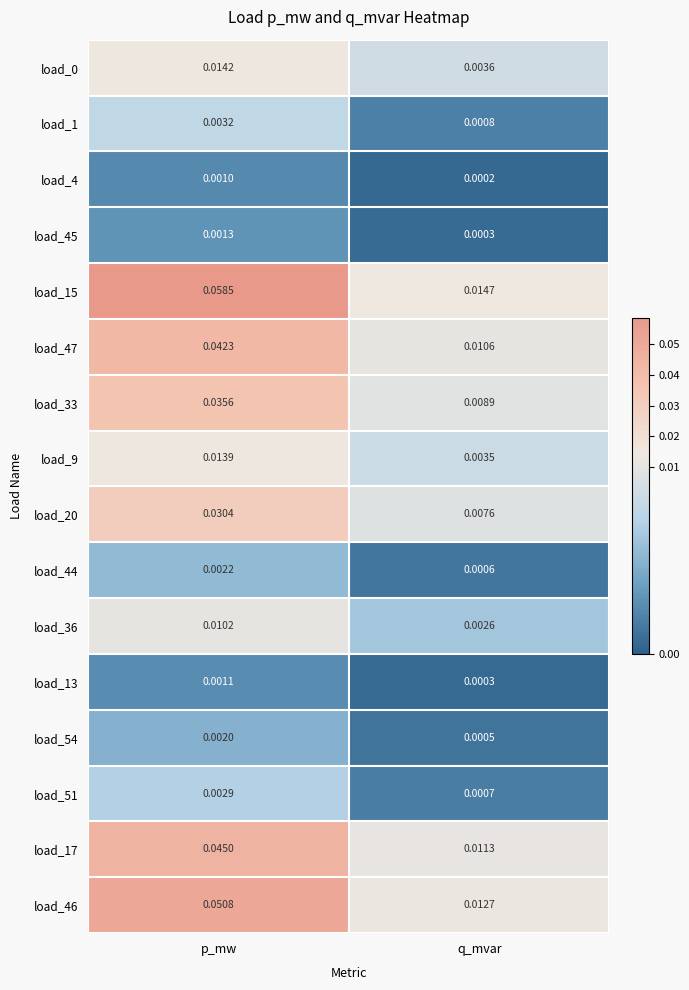

At which category is the sum across all series the highest?

p_mw